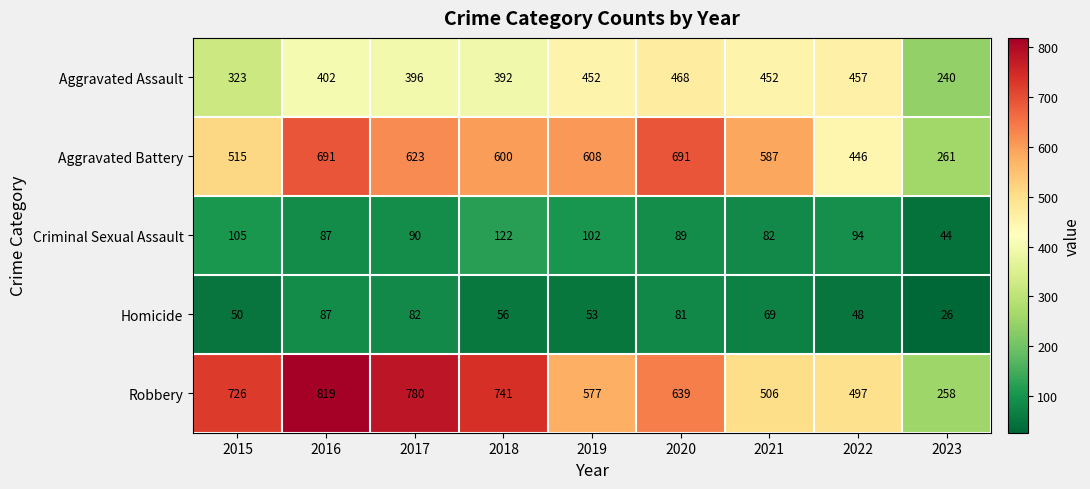

Which series has the widest spread of values?

Robbery